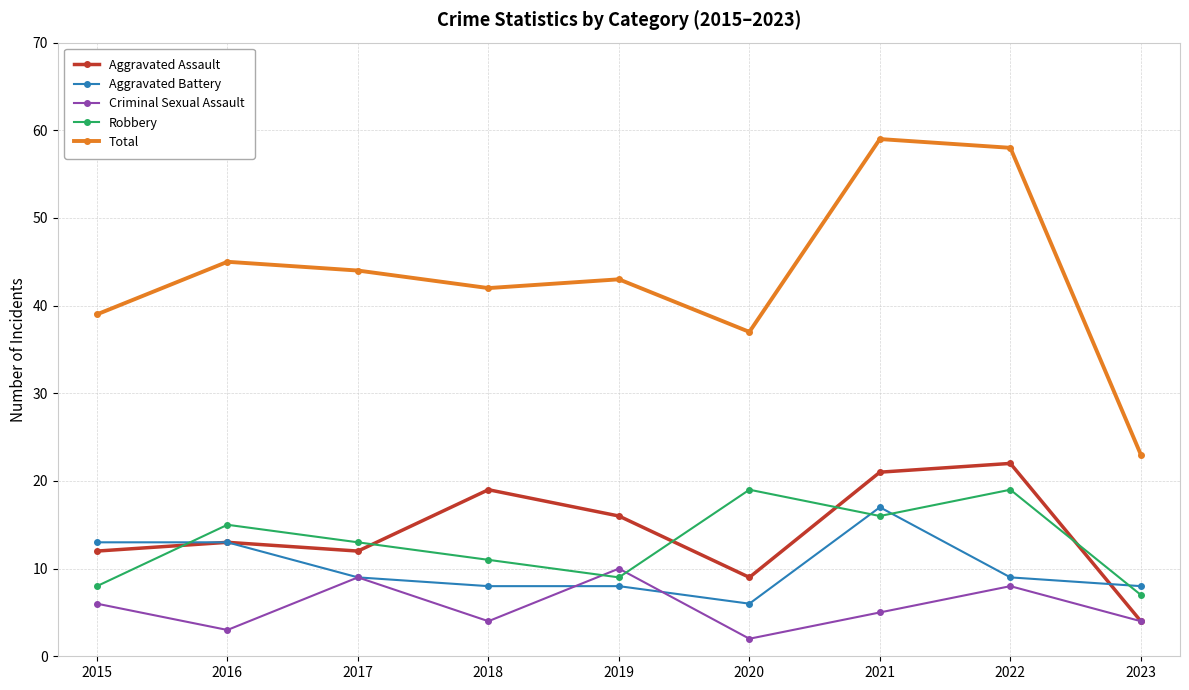

Which series changed the most between 2016 and 2022?

Total